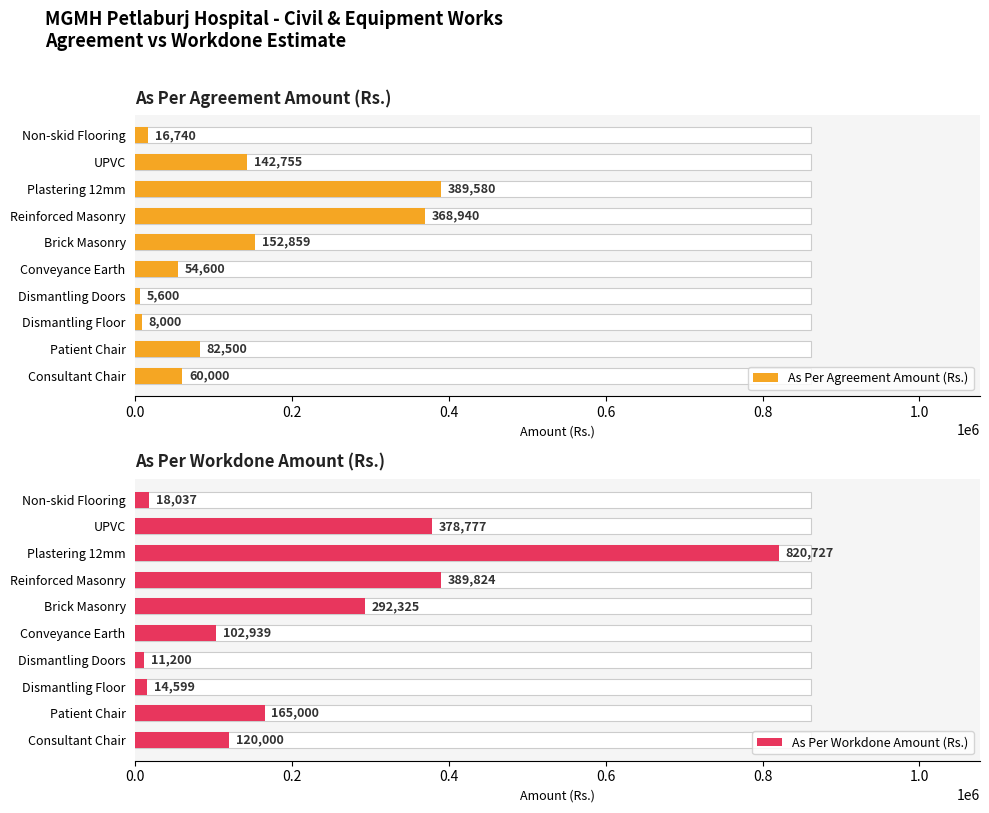

Which series has the largest total across all categories?

As Per Workdone Amount (Rs.)